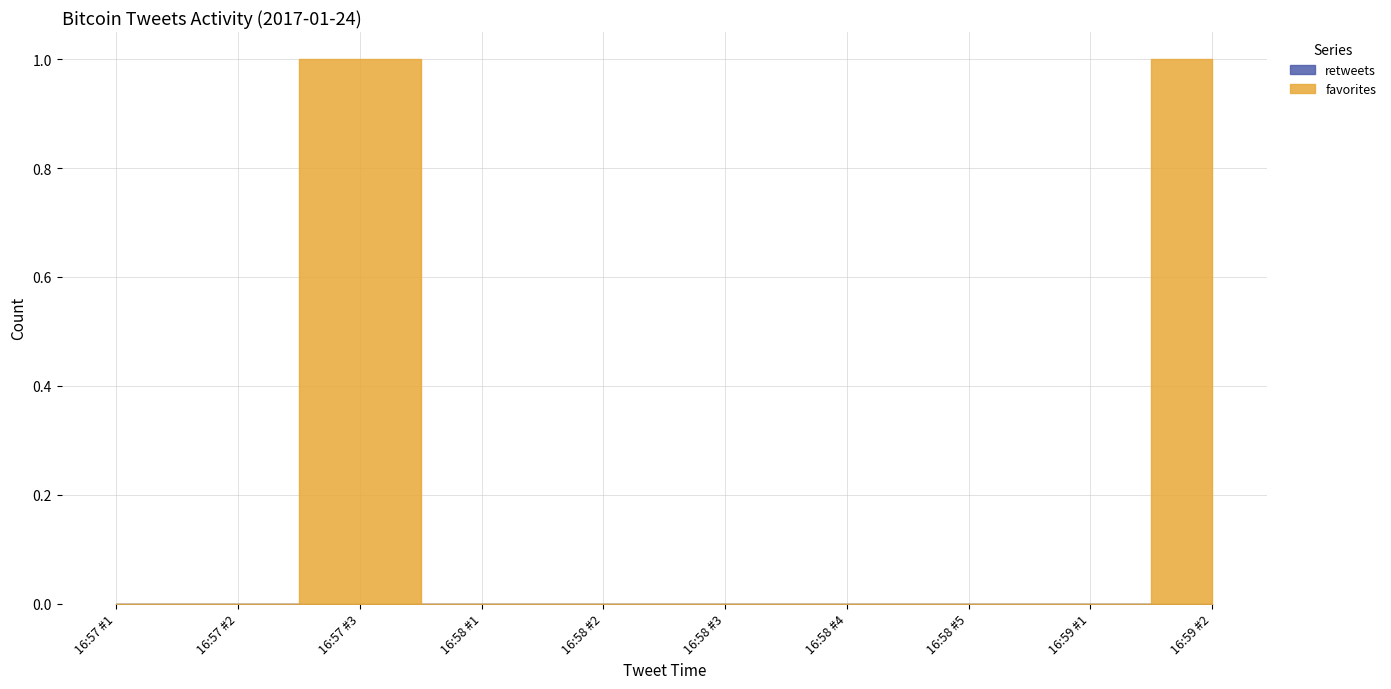

Reading left to right, list all the values displayed in this chart.

retweets: 0	0	0	0	0	0	0	0	0	0
favorites: 0	0	1	0	0	0	0	0	0	1